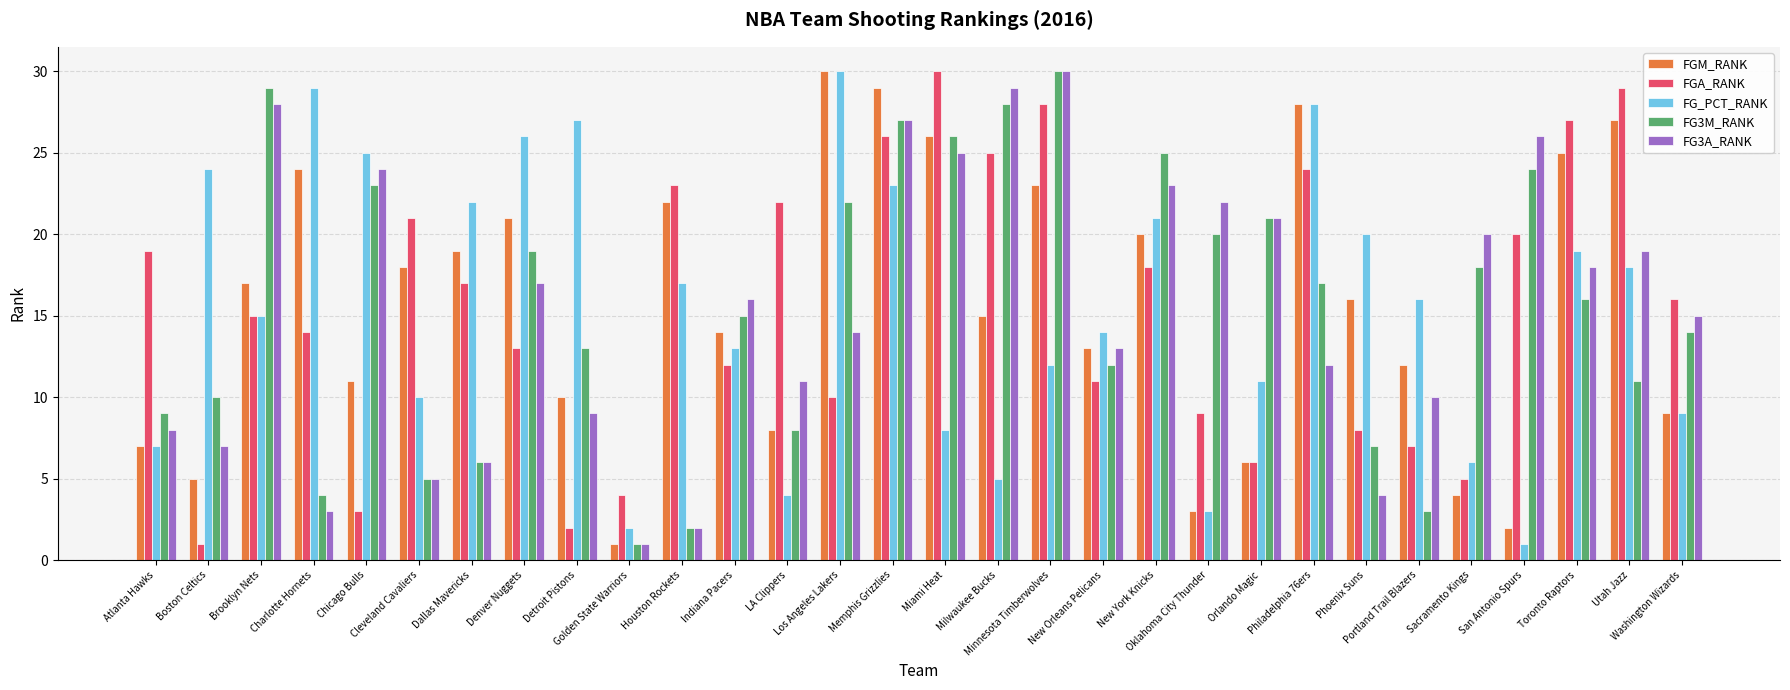

What is the difference between the maximum and minimum values in the FG_PCT_RANK series?

29